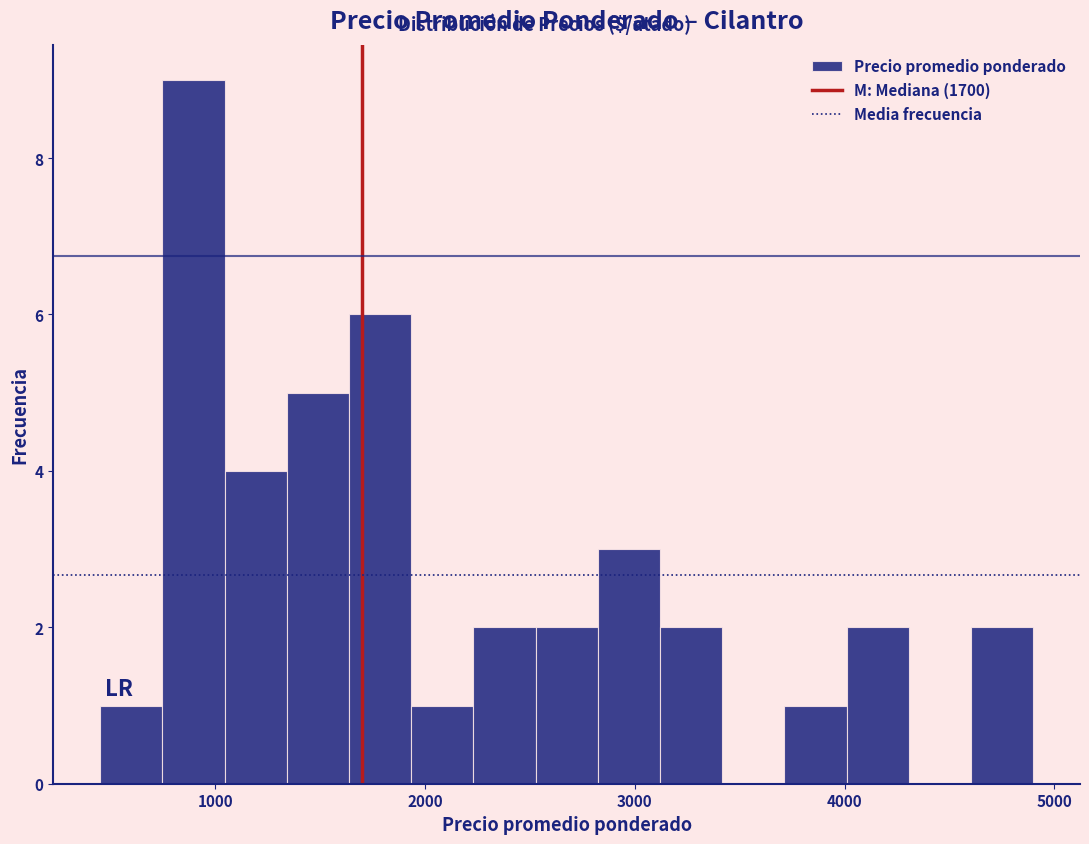

Around what value on the x-axis is the tallest bar? Give the approximate position of its centre, as read against the axis.

900